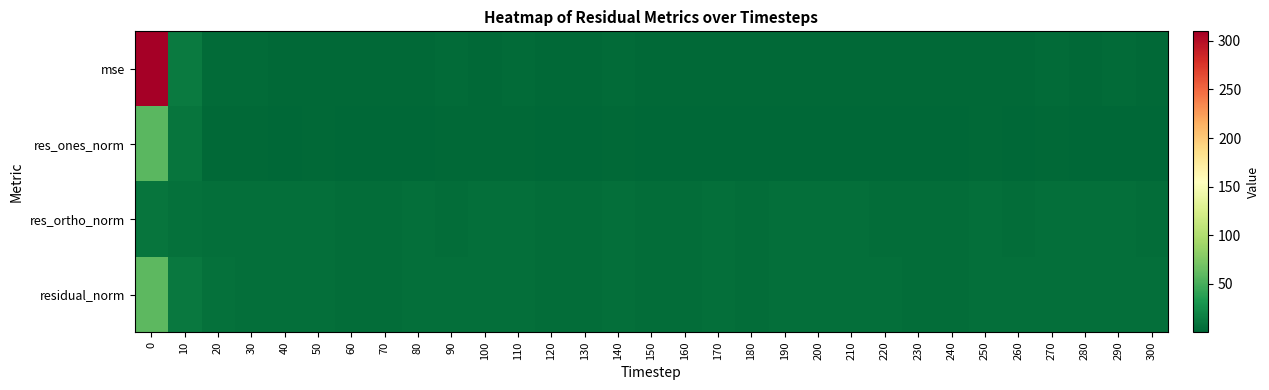

Reading left to right, list all the values displayed in this chart.

mse: 0=309.9	10=12.3	20=3.6	30=2.8	40=2.5	50=2.5	60=2.0	70=1.9	80=2.3	90=2.6	100=2.5	110=2.6	120=2.2	130=2.1	140=2.8	150=2.0	160=2.2	170=2.3	180=2.2	190=2.4	200=2.4	210=2.4	220=2.3	230=2.0	240=1.9	250=2.5	260=2.4	270=2.8	280=2.5	290=2.6	300=2.3
res_ones_norm: 0=57.6	10=9.6	20=2.5	30=1.5	40=1.1	50=1.3	60=0.5	70=0.8	80=0.8	90=2.2	100=1.4	110=1.6	120=0.2	130=0.3	140=2.1	150=0.1	160=0.7	170=0.7	180=0.3	190=1.1	200=0.8	210=0.9	220=1.2	230=0.8	240=0.7	250=1.4	260=1.1	270=1.4	280=1.1	290=1.2	300=1.3
res_ortho_norm: 0=9.5	10=6.6	20=5.8	30=5.4	40=5.1	50=5.1	60=4.7	70=4.5	80=5.0	90=4.8	100=5.0	110=5.1	120=4.9	130=4.8	140=5.1	150=4.7	160=4.9	170=5.0	180=4.9	190=5.0	200=5.1	210=5.1	220=4.8	230=4.6	240=4.6	250=5.1	260=5.0	270=5.3	280=5.1	290=5.2	300=4.8
residual_norm: 0=58.4	10=11.7	20=6.3	30=5.6	40=5.3	50=5.2	60=4.7	70=4.5	80=5.0	90=5.3	100=5.2	110=5.3	120=4.9	130=4.8	140=5.5	150=4.7	160=4.9	170=5.1	180=4.9	190=5.2	200=5.2	210=5.1	220=5.0	230=4.7	240=4.6	250=5.3	260=5.1	270=5.5	280=5.2	290=5.3	300=5.0